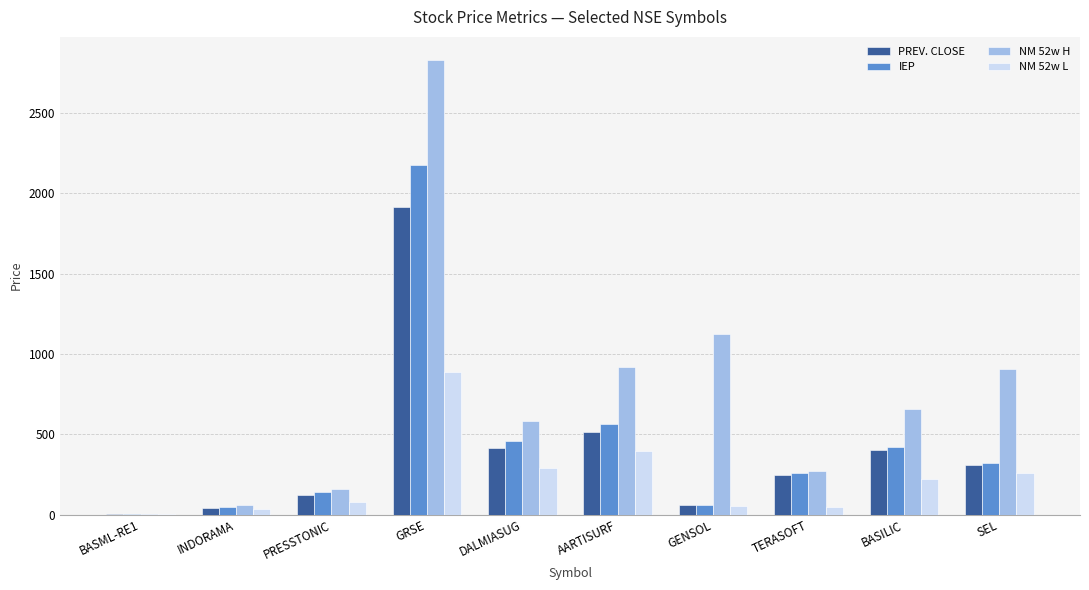

What is the difference between the IEP values at INDORAMA and DALMIASUG?

410.1